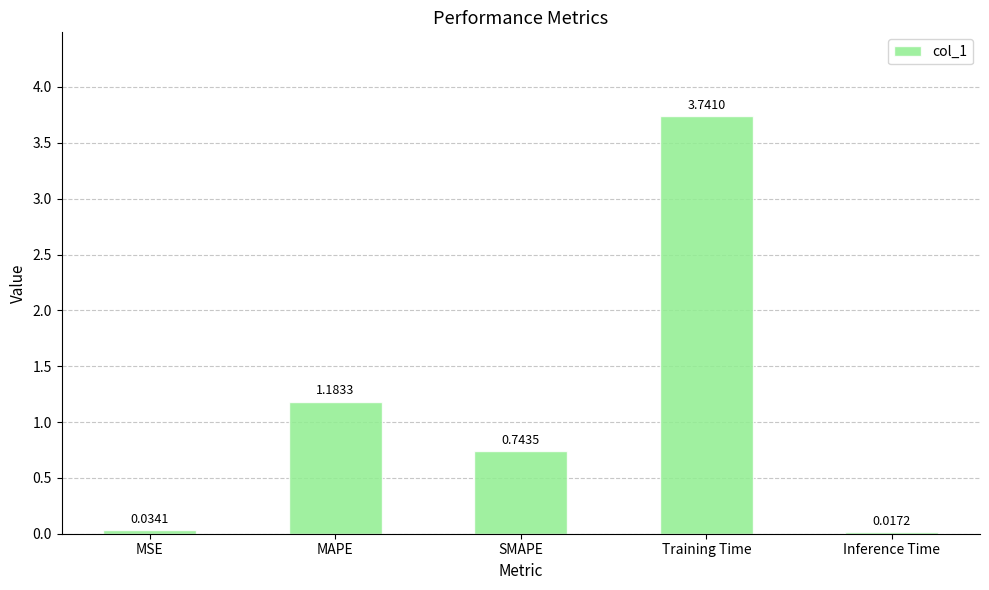

List the labels in order of value, smallest first.

Inference Time, MSE, SMAPE, MAPE, Training Time